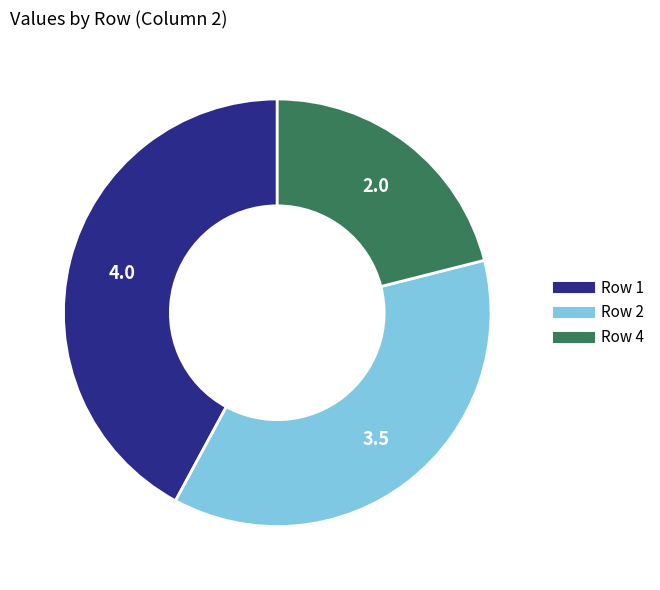

Which category has the biggest portion of the pie?

Row 1